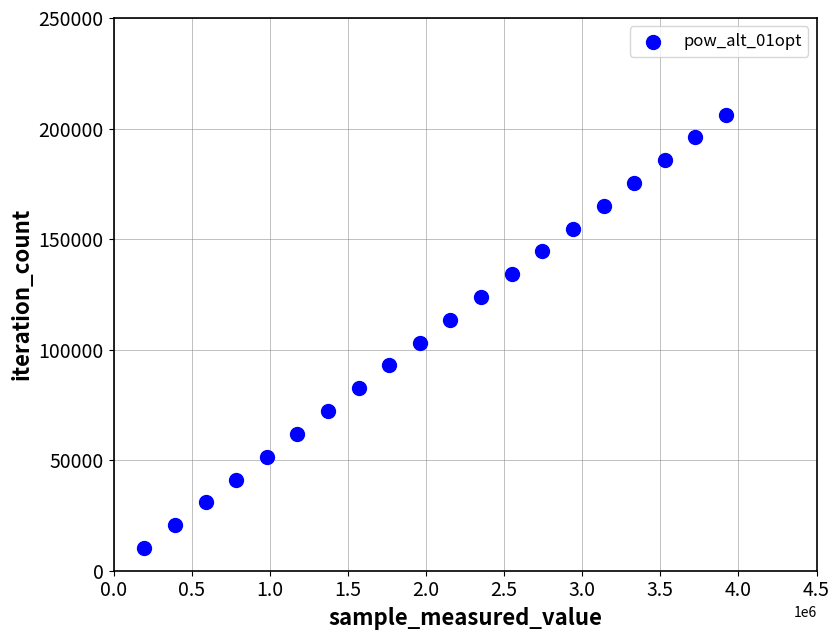

What is the range of X values (max minus min)?

3723715